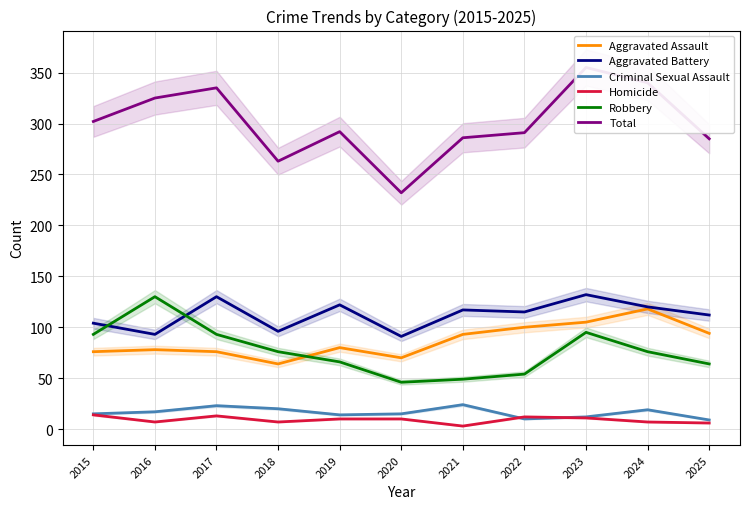

True or false: Total and Robbery cross at least once.

False